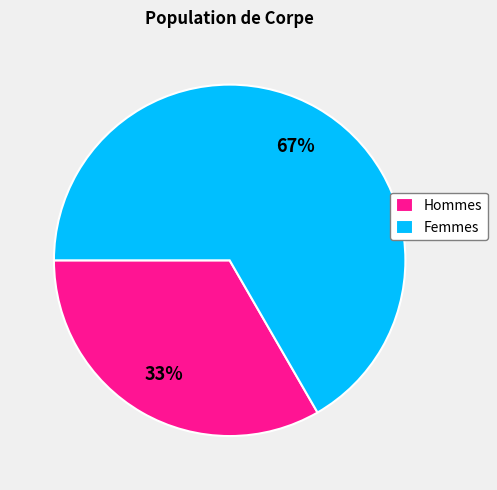

What percentage is the Femmes slice, to the nearest percent?

67%